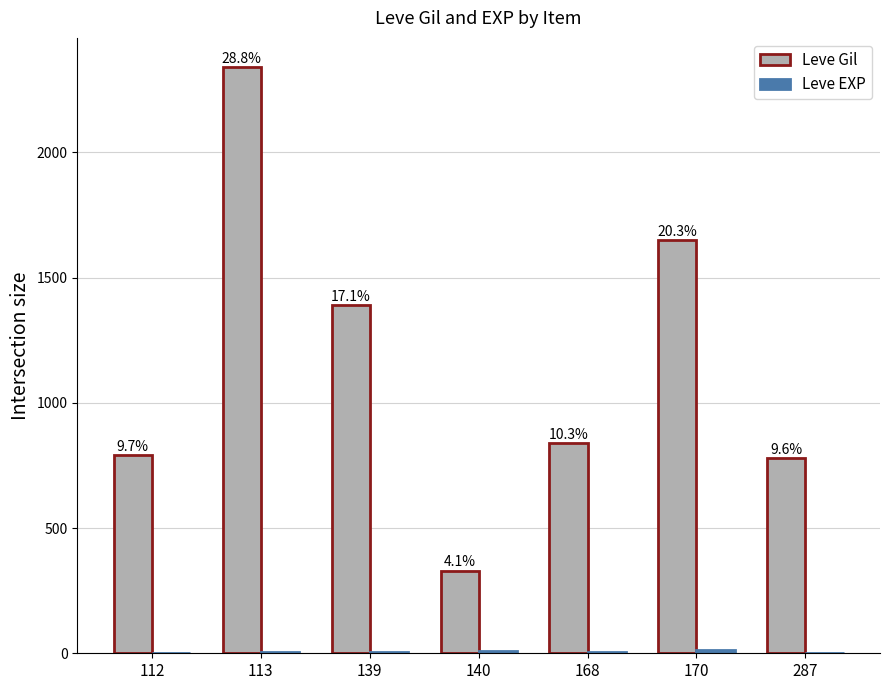

Which category has the highest value in the Leve EXP series?

170